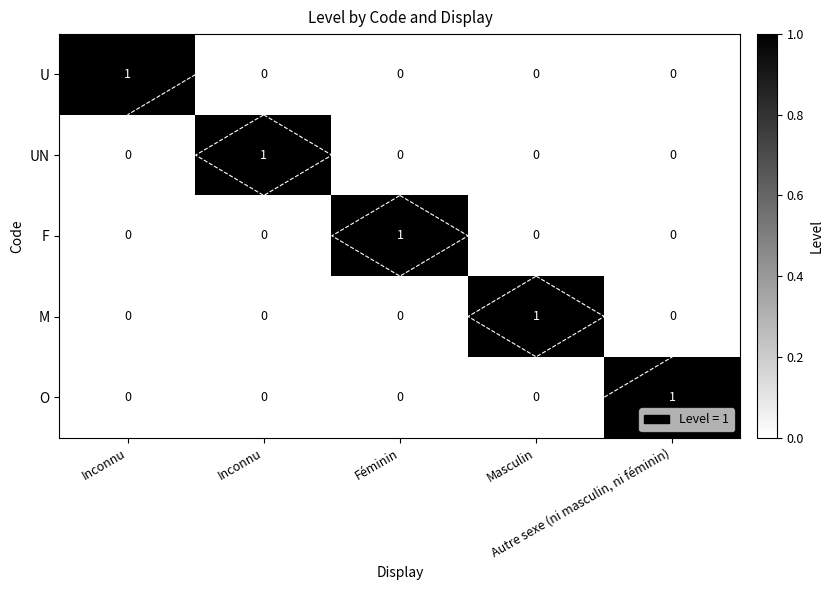

True or false: M has a value of 1 at Inconnu.

False